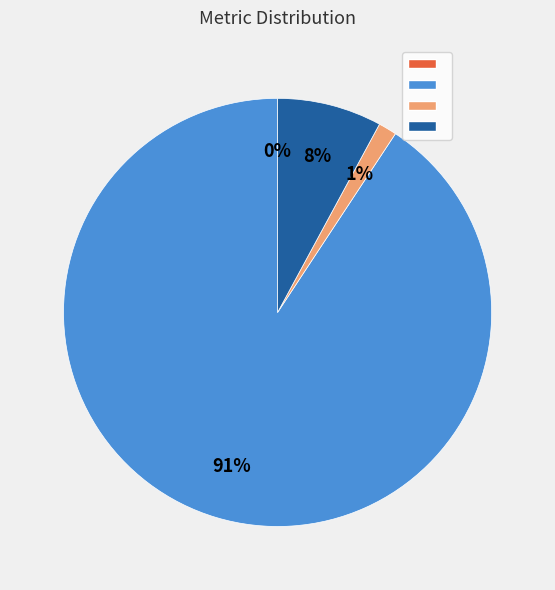

Is there any slice that represents more than half of the pie?

Yes